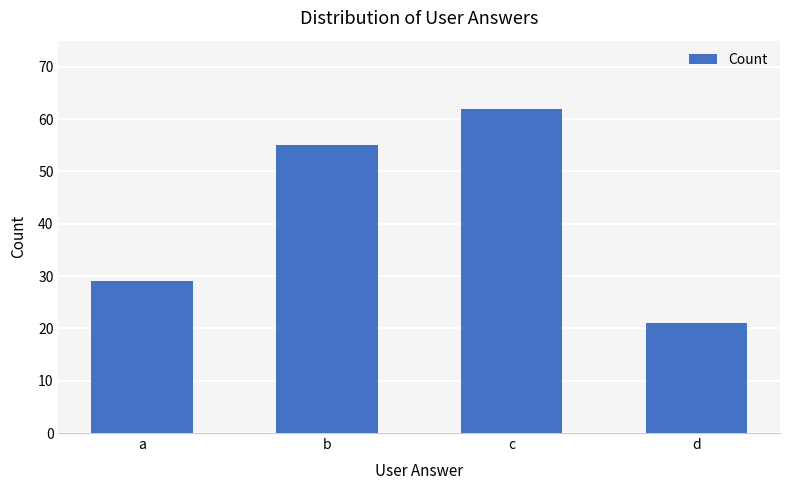

What is the value of the 4th bar from the left?

21